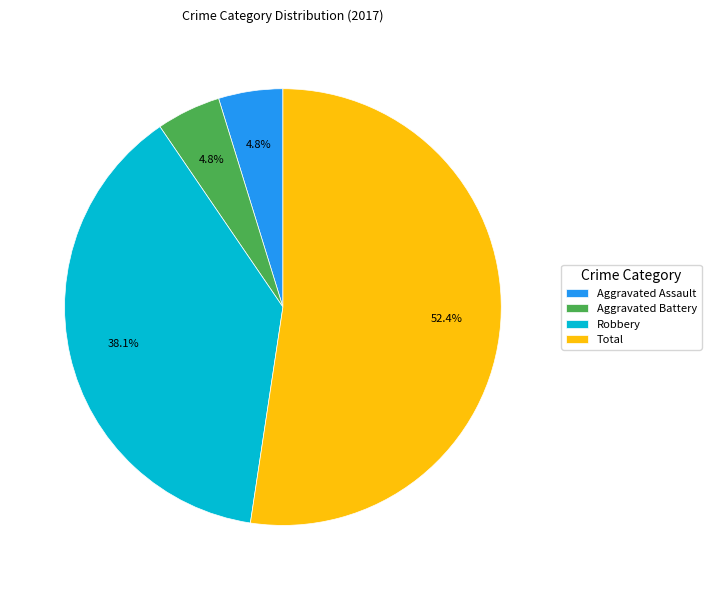

Between Aggravated Battery and Robbery, which is larger?

Robbery